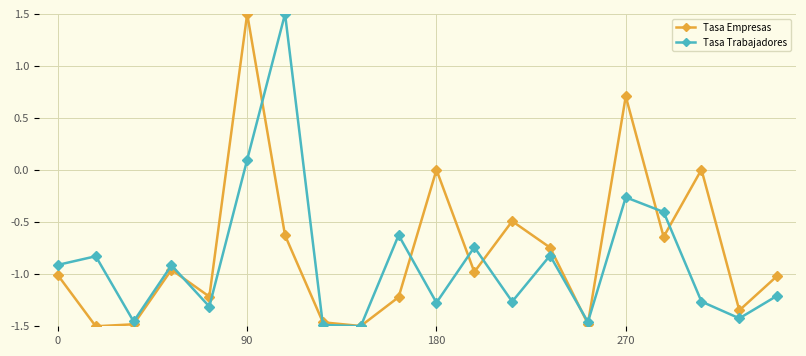

In Tasa Trabajadores, how many points are lower than both neighbors (excluding endpoints)?

7